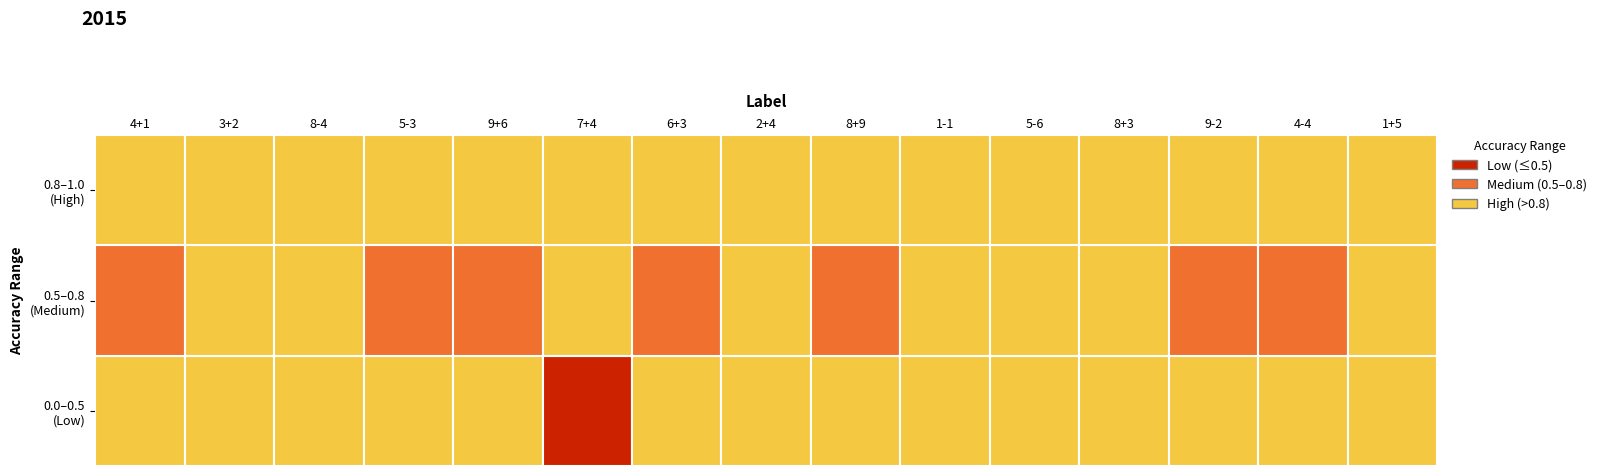

True or false: the data shows 0.2 at 3.

False